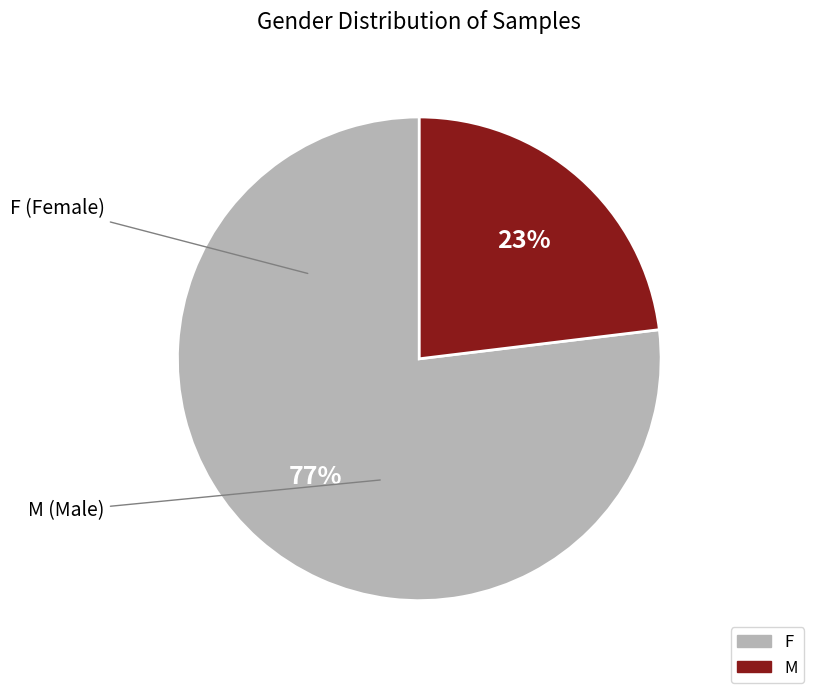

What percentage is the F slice, to the nearest percent?

77%